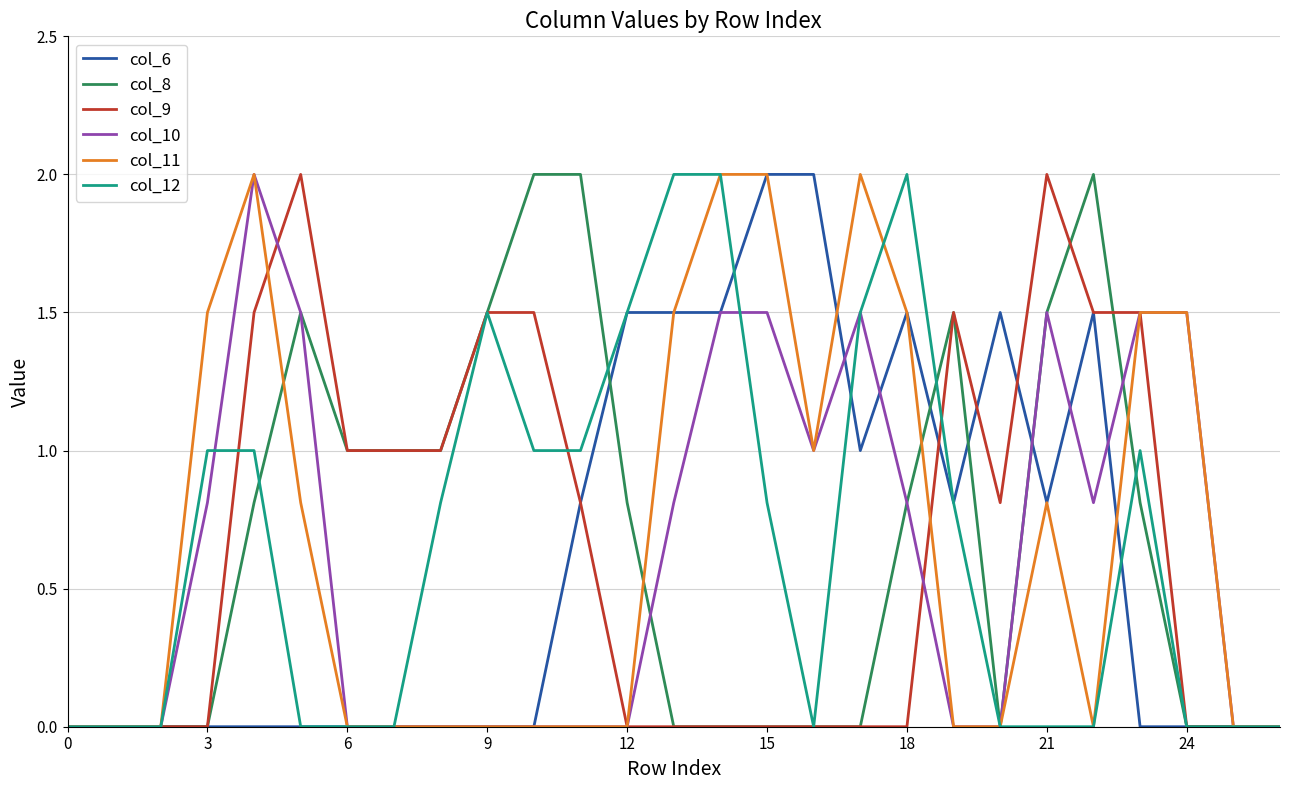

What is the maximum value for col_9?

2.0